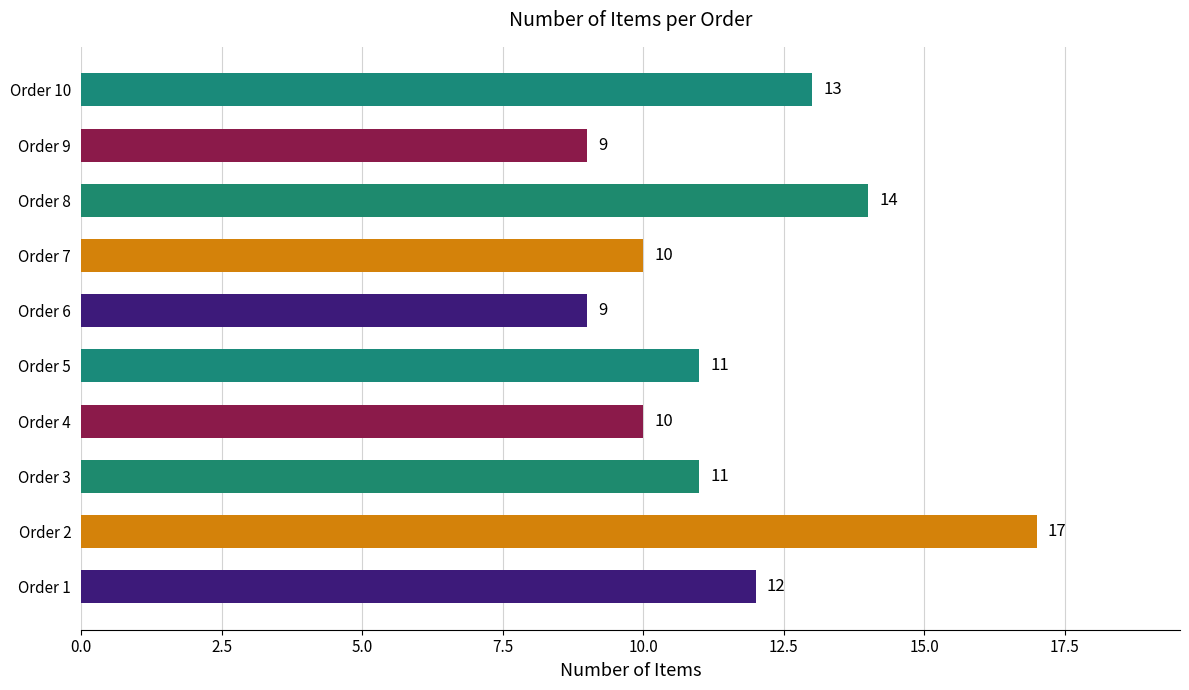

At which label is the value closest to 13?

Order 10